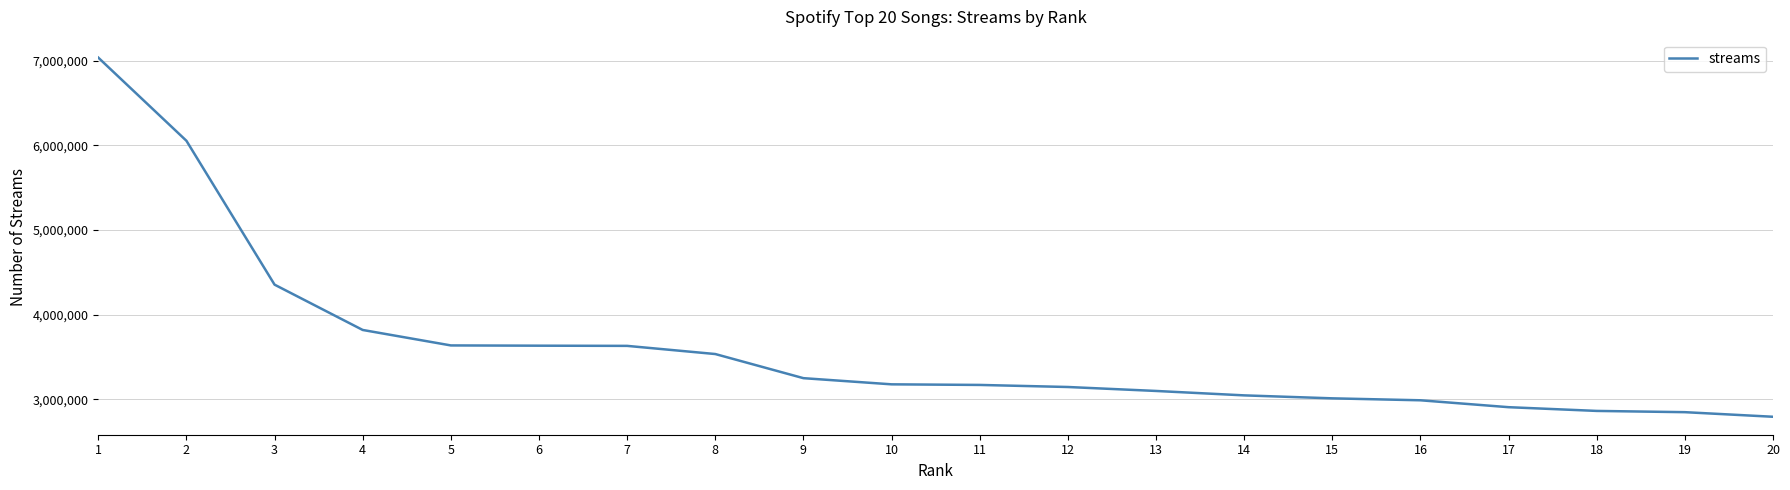

What is the ratio of the value at 4 to the value at 10?

1.2